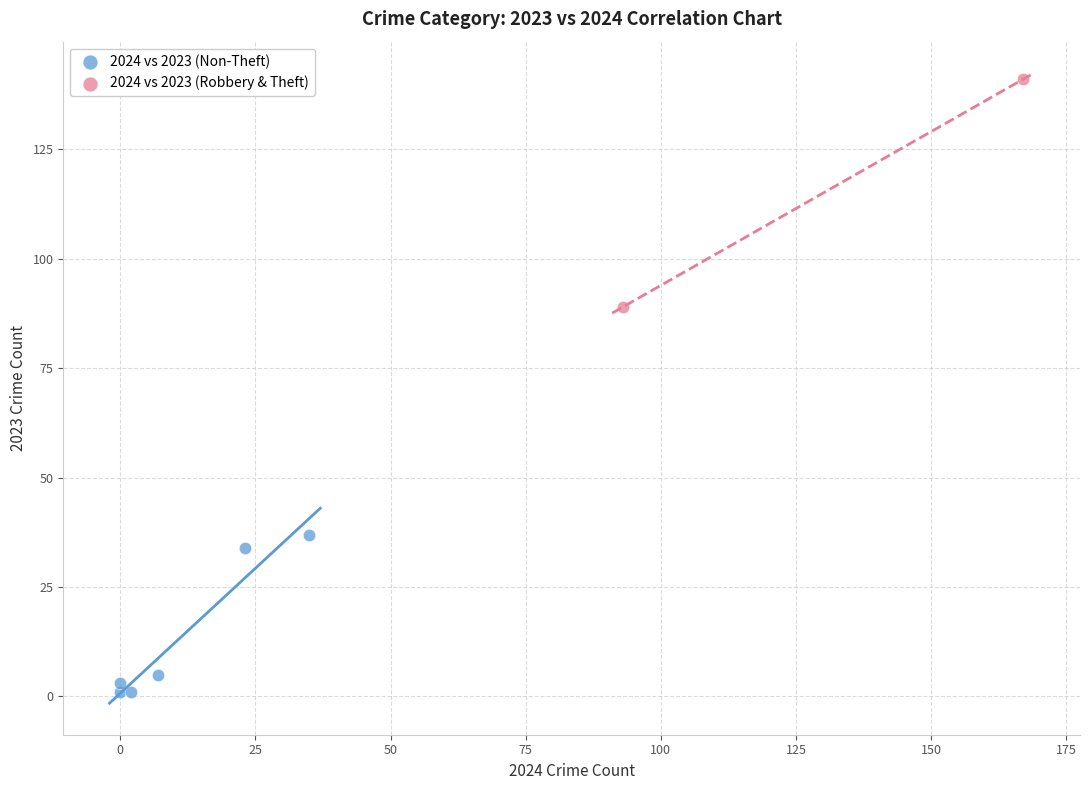

What are all the series names shown in the legend?

2024 vs 2023 (Non-Theft), 2024 vs 2023 (Robbery & Theft)